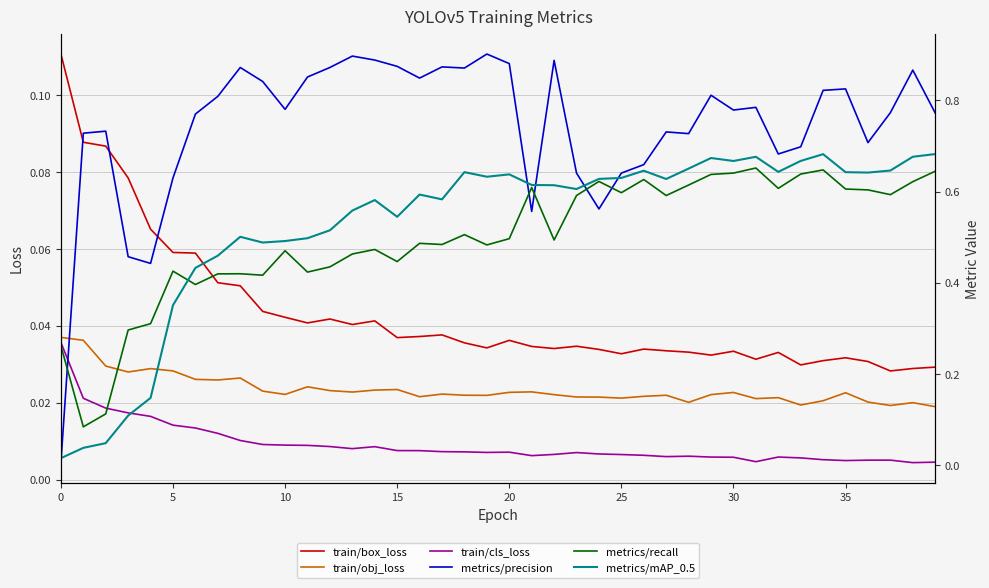

What is the label of the 3rd point from the right?

37